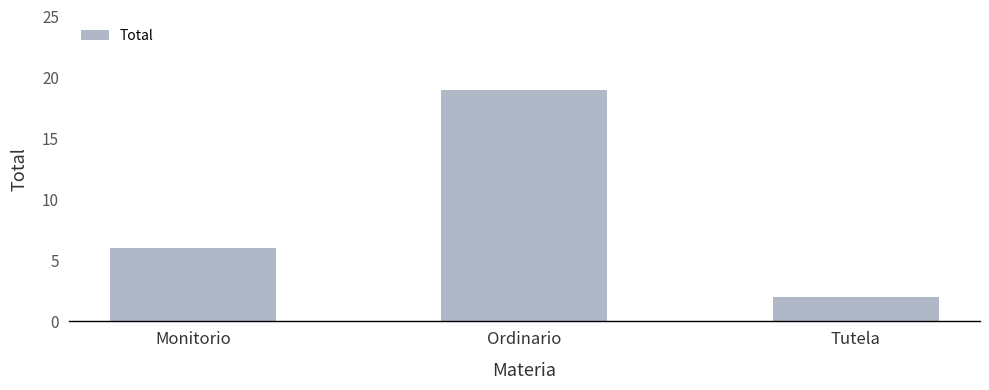

Rank the categories by value from highest to lowest.

Ordinario, Monitorio, Tutela